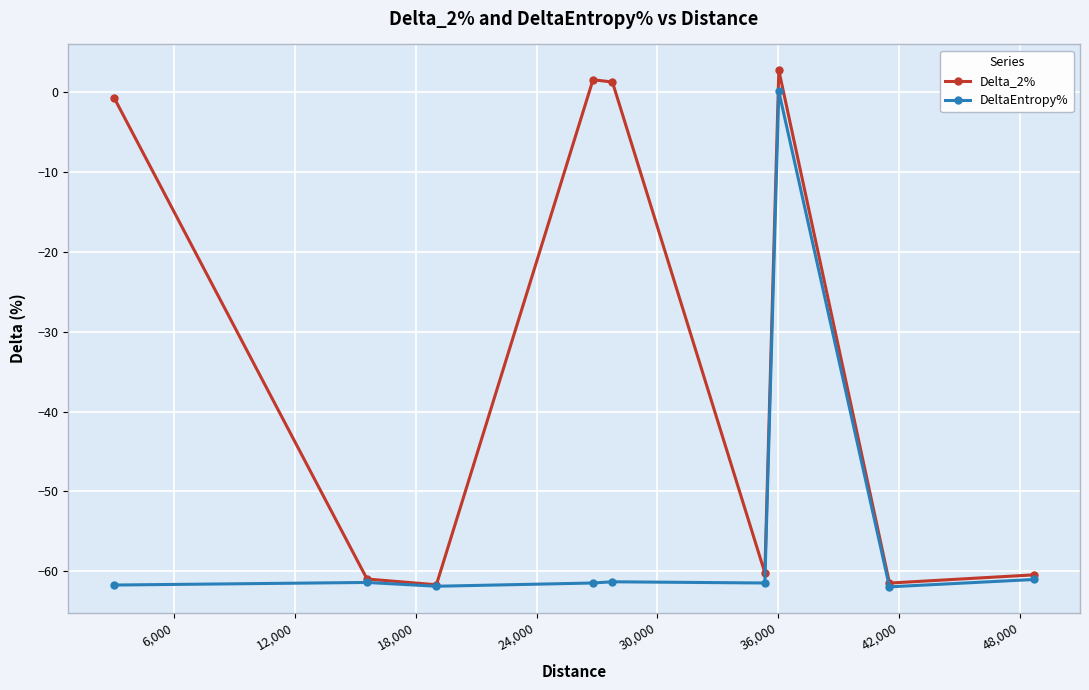

How many values in the Delta_2% series exceed -60?

4